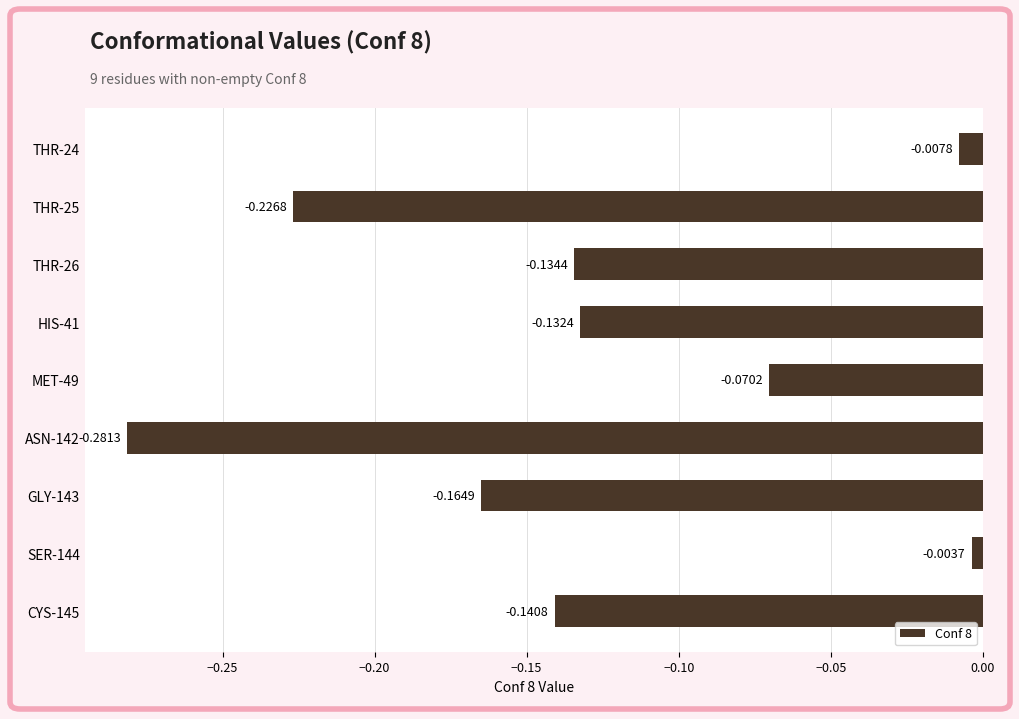

What is the difference between the maximum and minimum values?

0.3